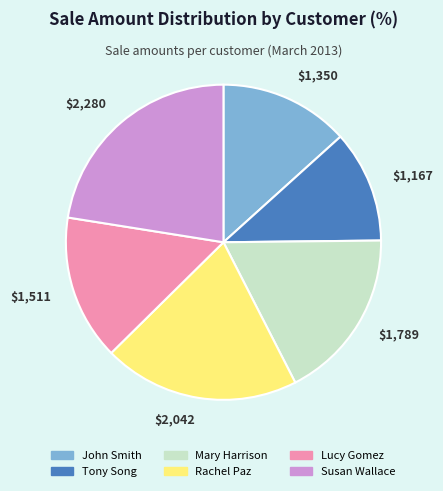

Is it true that $1,167 is 25% of the pie?

False